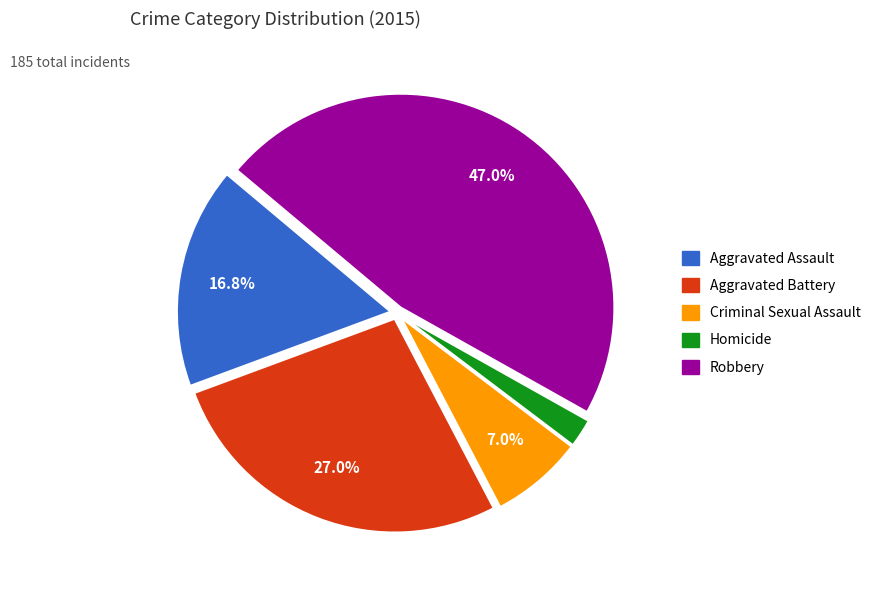

What is the smallest slice in the pie chart?

Homicide